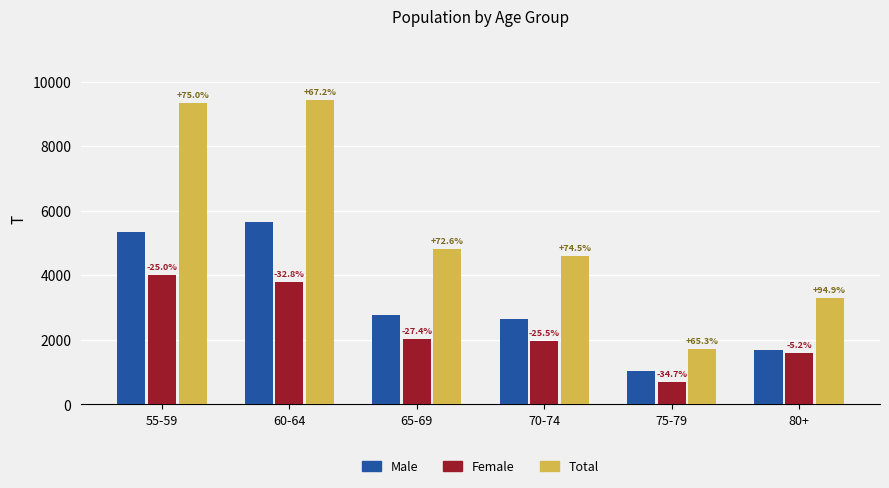

What are all the series names shown in the legend?

Male, Female, Total